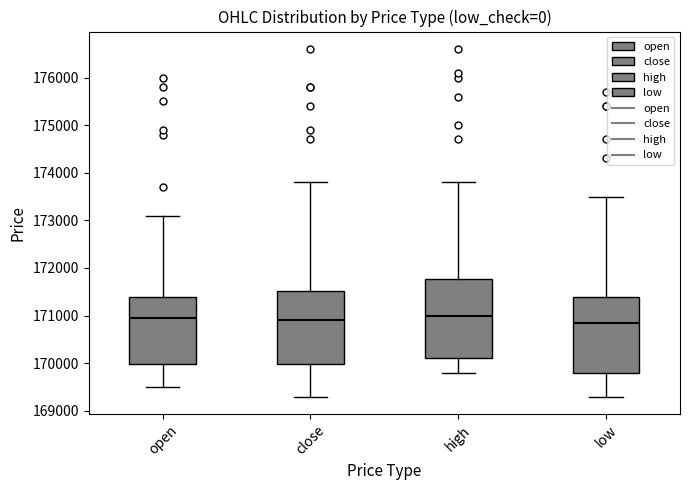

Reading left to right, transcribe this box plot: for each box, give where its median line is, the range the box spans, and where its two whiskers end, as read against the y-axis. The values are not printed on the chart, so give them approximately, as read against the axis.

open: median 171000, box 170000 to 171400, whiskers 169500 to 173100
close: median 170900, box 170000 to 171500, whiskers 169300 to 173800
high: median 171000, box 170100 to 171800, whiskers 169800 to 173800
low: median 170900, box 169800 to 171400, whiskers 169300 to 173500